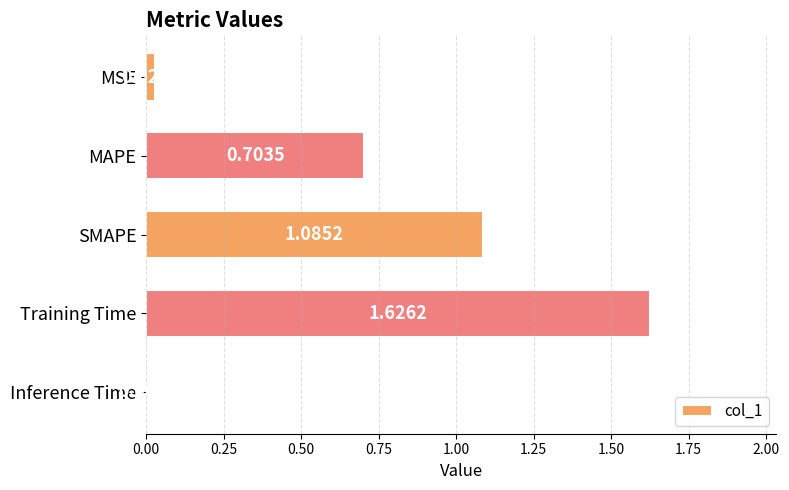

Count the number of categories in the chart.

5